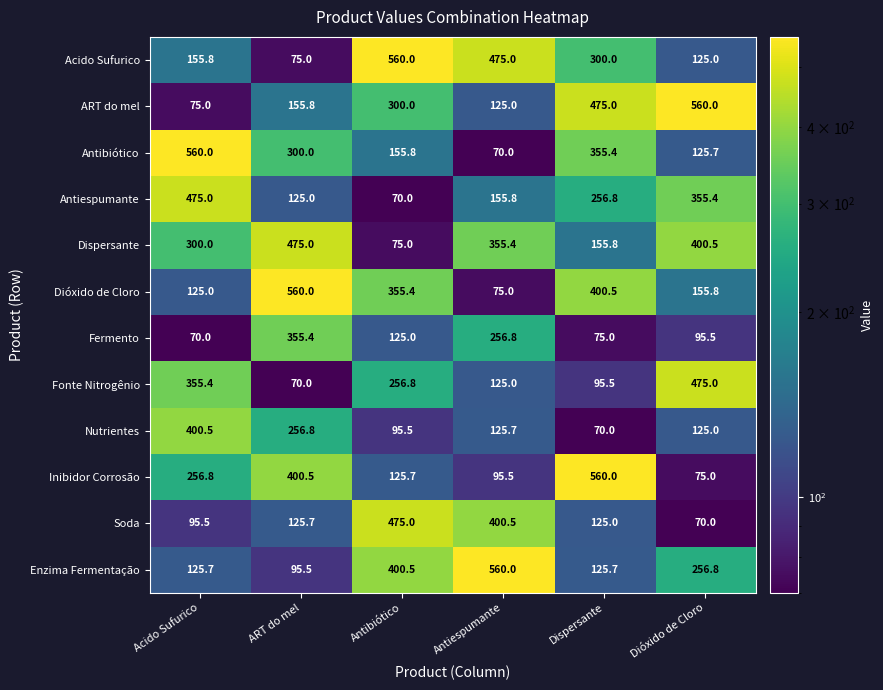

Which series has the largest total across all categories?

Dispersante